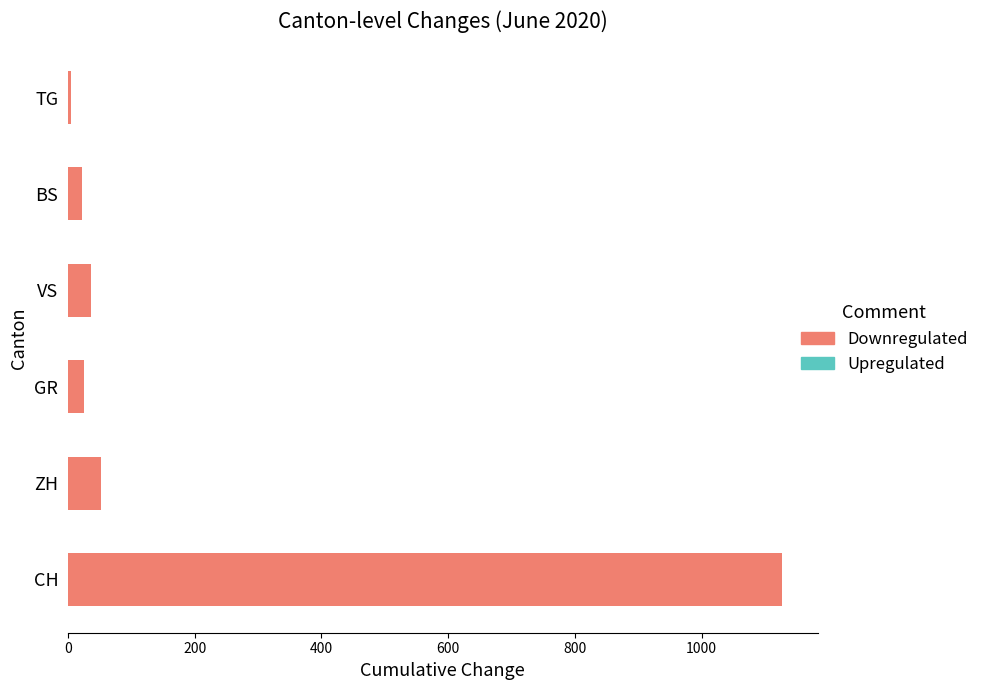

How many bars are there in total?

6